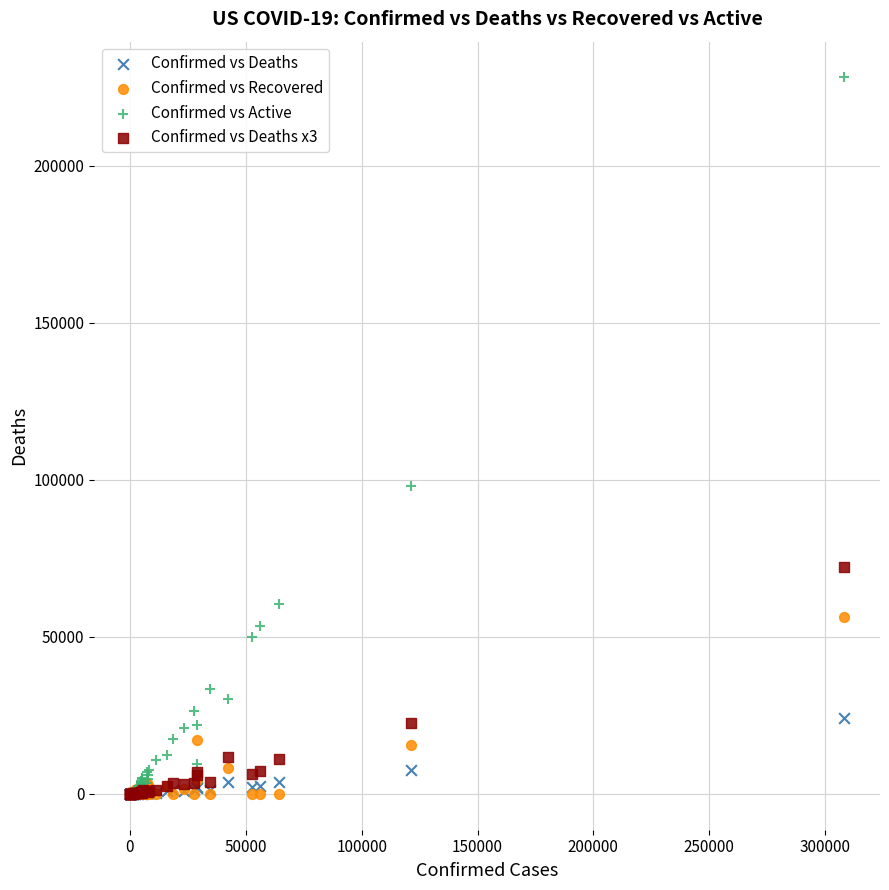

In the Confirmed vs Active series, what Y value is closest to 114044?

98010